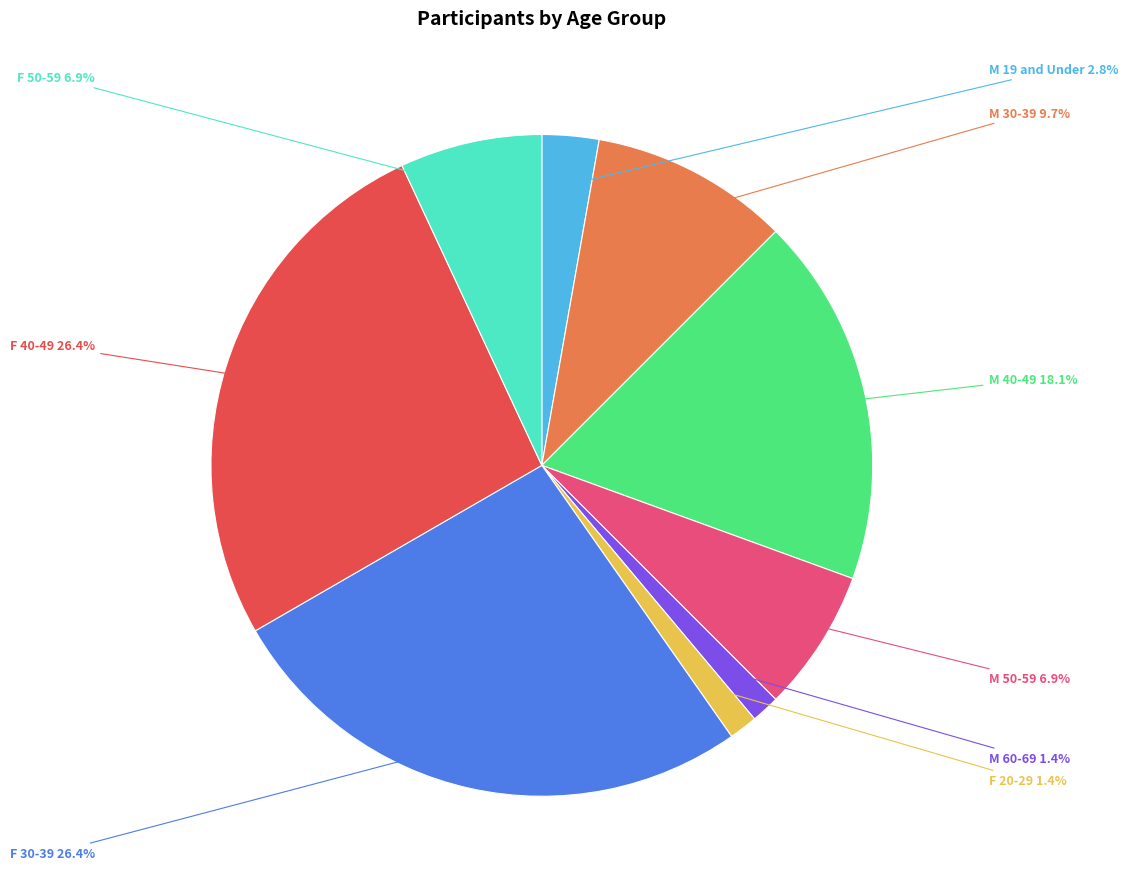

To the nearest percent, what is the difference between the largest and smallest slice percentages?

25%